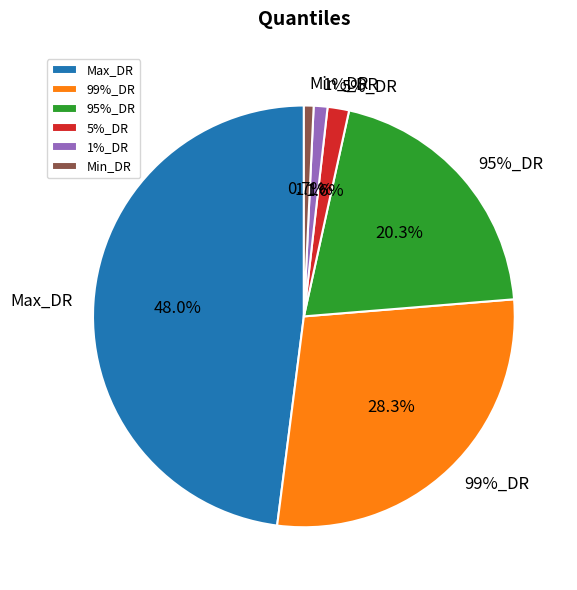

How many slices are in this pie chart?

6